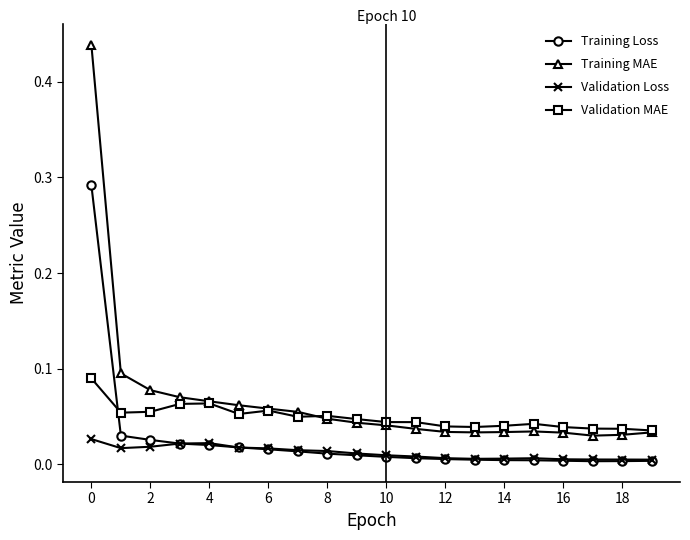

List the series in order of their peak value, lowest first.

Validation Loss, Validation MAE, Training Loss, Training MAE